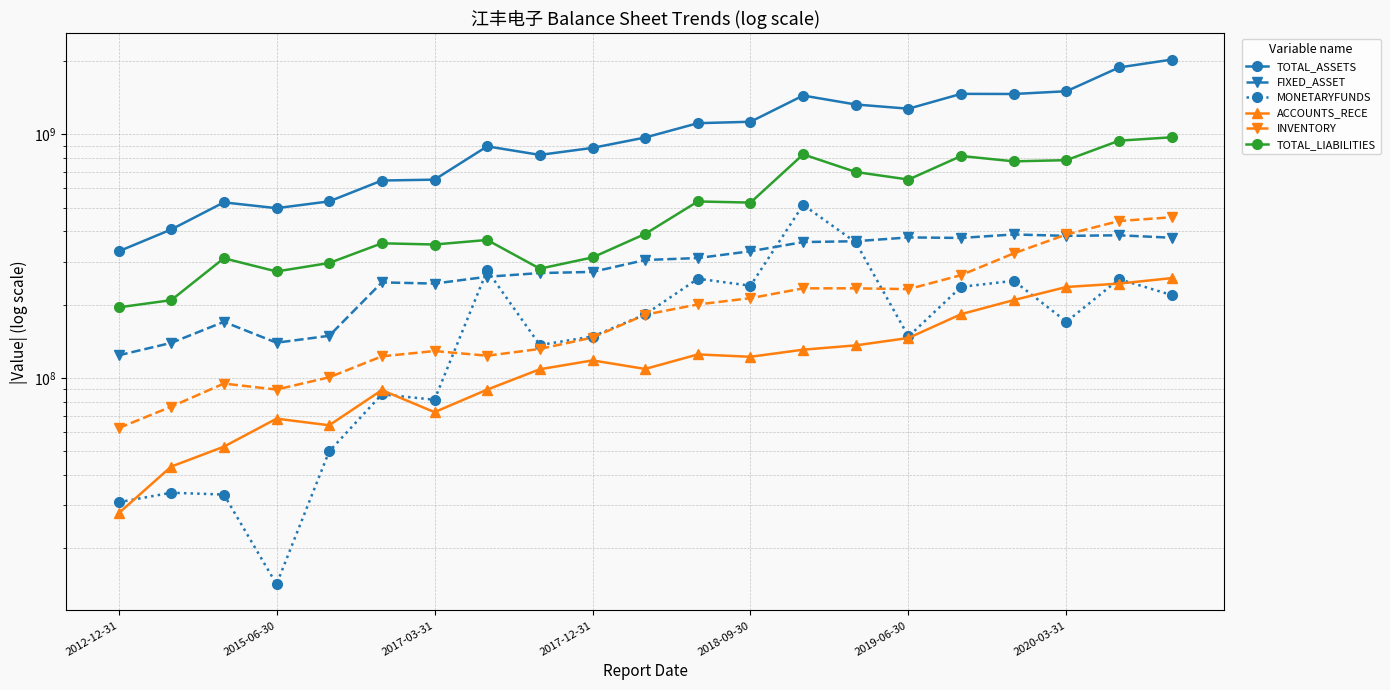

Is it true that MONETARYFUNDS equals 8568412.6 at 2012-12-31?

False